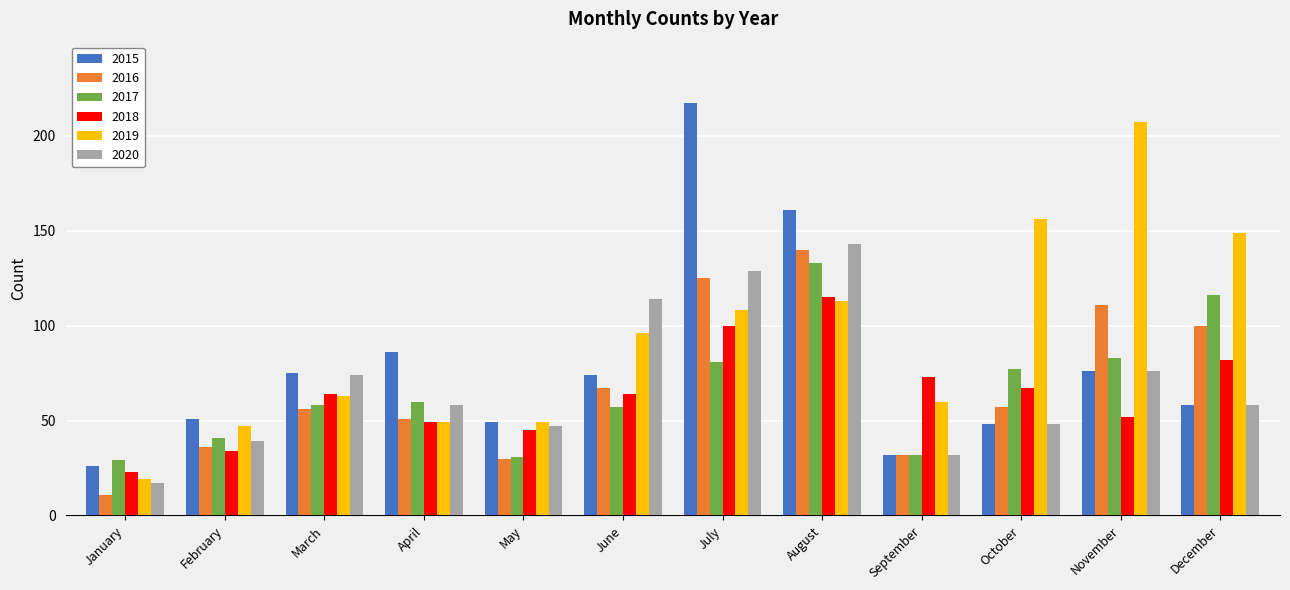

How many data points in 2019 are less than 96?

6